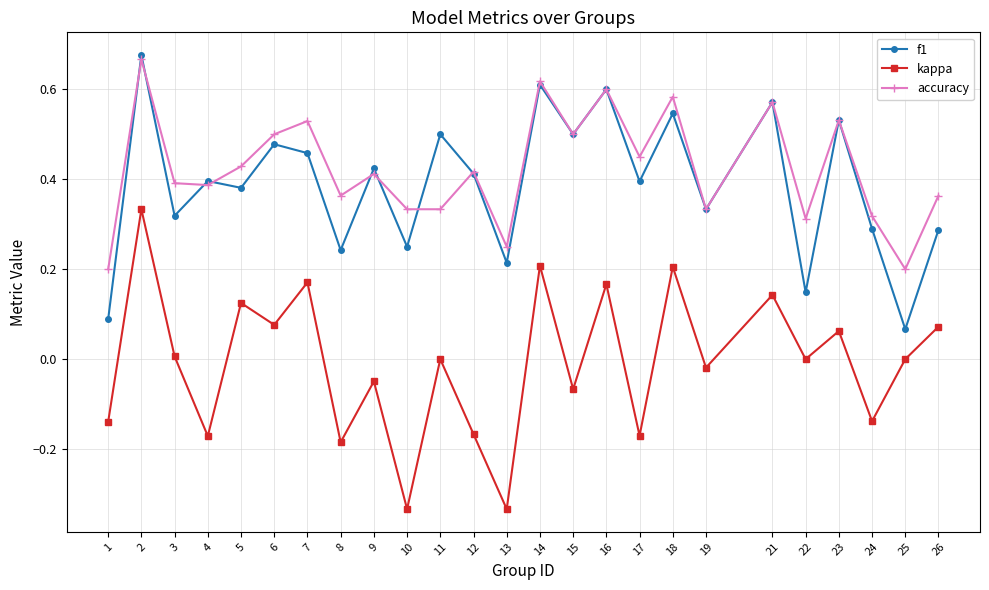

True or false: kappa and f1 cross at least once.

False